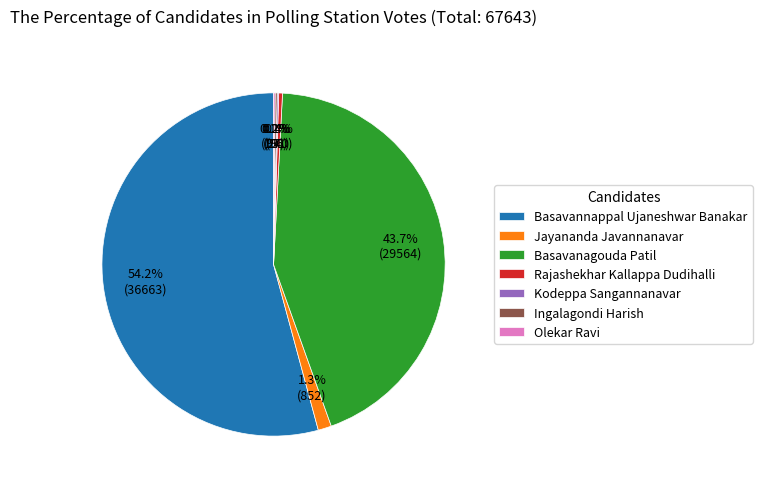

What portion of the pie excludes Basavannappal Ujaneshwar Banakar?

45.8%